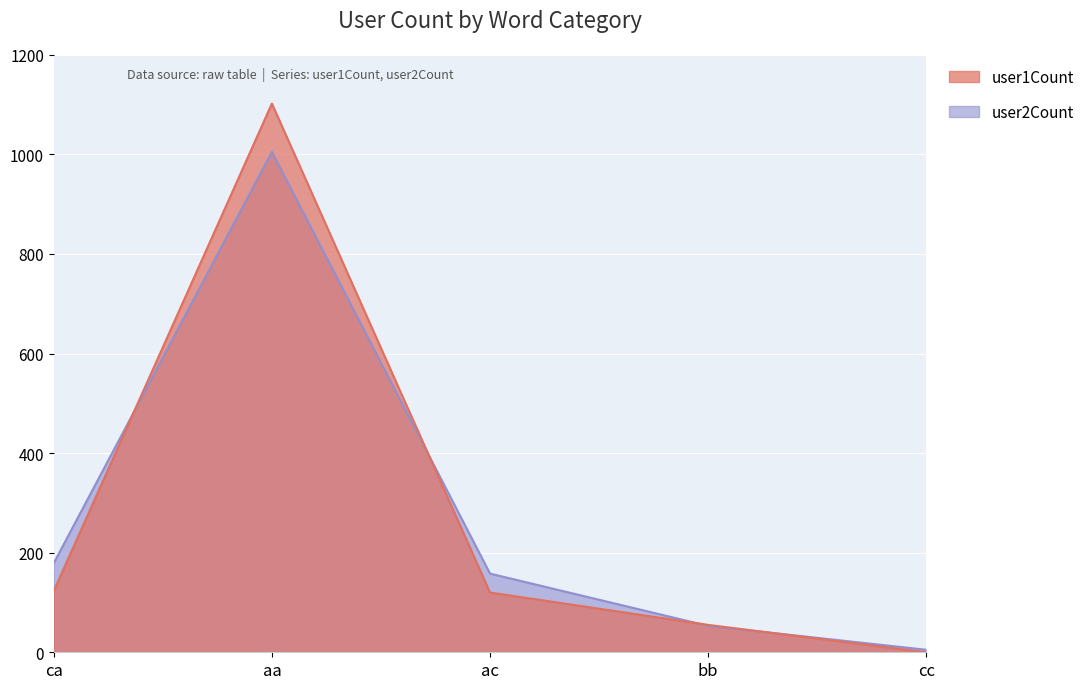

Between aa and cc, which series saw the biggest shift?

user1Count